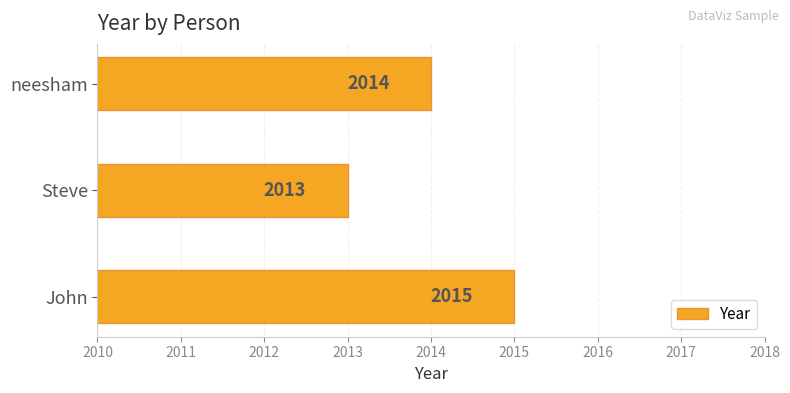

The value at neesham is 2741. True or false?

False